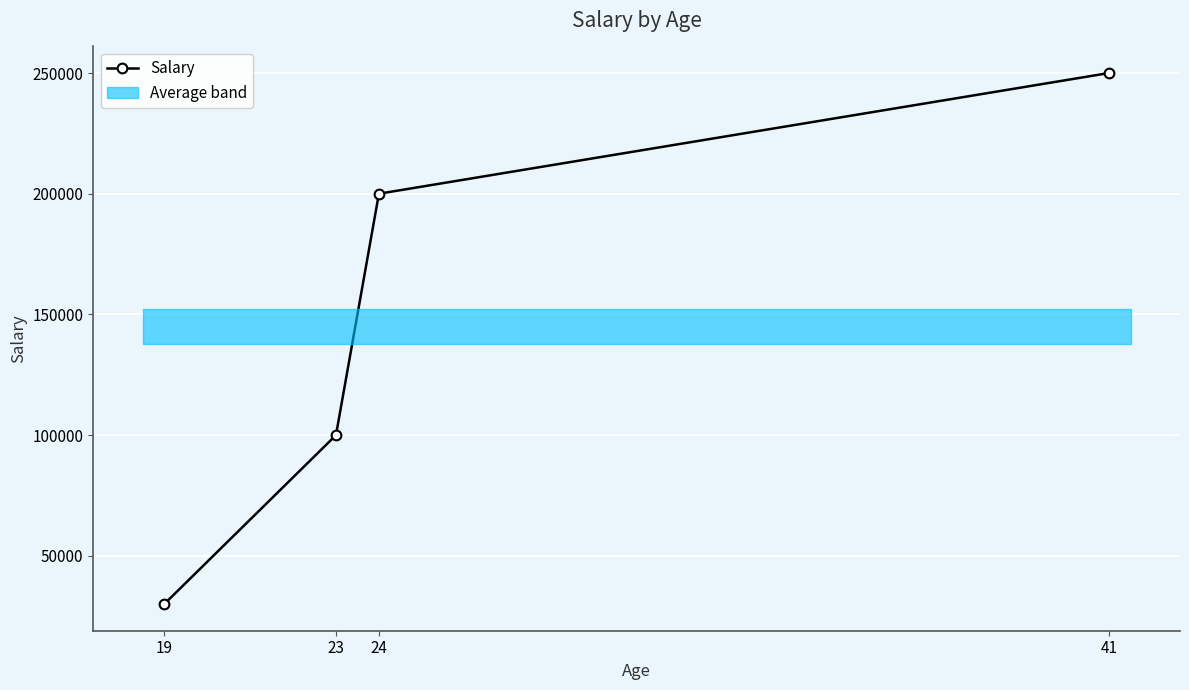

How many lines are shown in the chart?

1